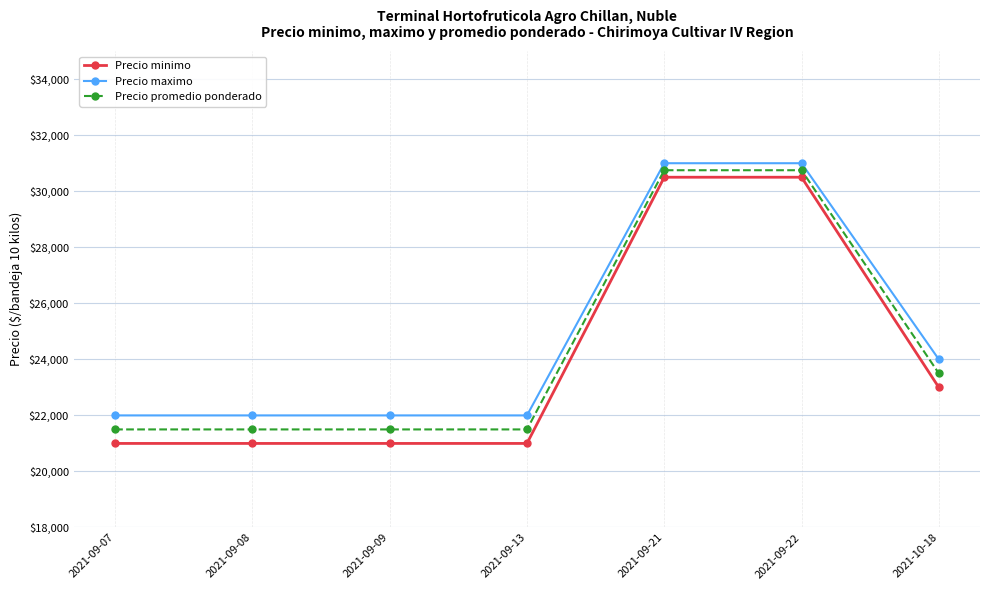

At how many categories does at least one series exceed 24407?

2